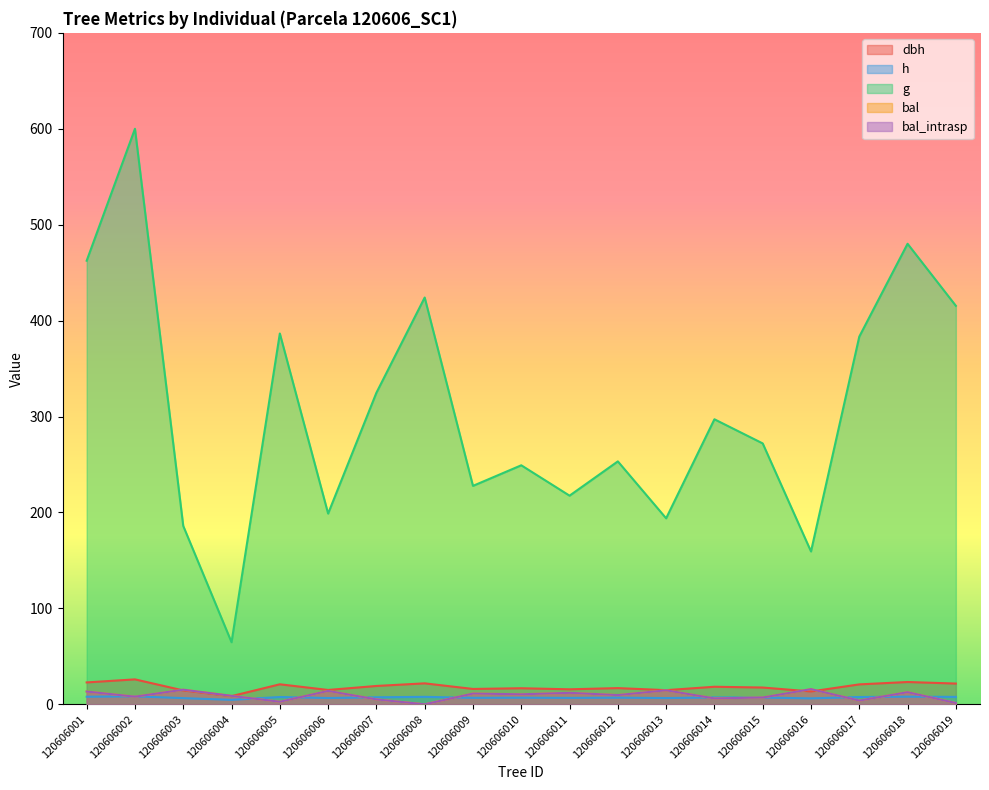

Reading left to right, what are all the values shown in this chart?

dbh: 22.8	26.0	14.5	8.5	20.9	15.0	19.1	21.9	16.0	16.8	15.7	16.9	14.8	18.3	17.5	13.4	20.8	23.3	21.6
h: 7.9	8.3	6.5	4.7	7.6	6.5	7.3	7.8	6.8	6.9	6.7	6.9	6.5	7.2	7.0	6.2	7.6	8.0	7.7
g: 462.5	600.0	186.0	64.7	386.6	198.8	324.8	424.1	227.7	249.2	217.5	253.3	193.9	297.2	272.0	159.4	383.3	480.1	415.4
bal: 13.3	8.0	15.2	8.8	2.7	14.0	5.1	0.0	11.2	10.4	12.0	9.6	14.6	6.2	7.1	15.8	3.9	12.7	1.4
bal_intrasp: 13.3	8.0	15.2	8.8	2.7	14.0	5.1	0.0	11.2	10.4	12.0	9.6	14.6	6.2	7.1	15.8	3.9	12.7	1.4